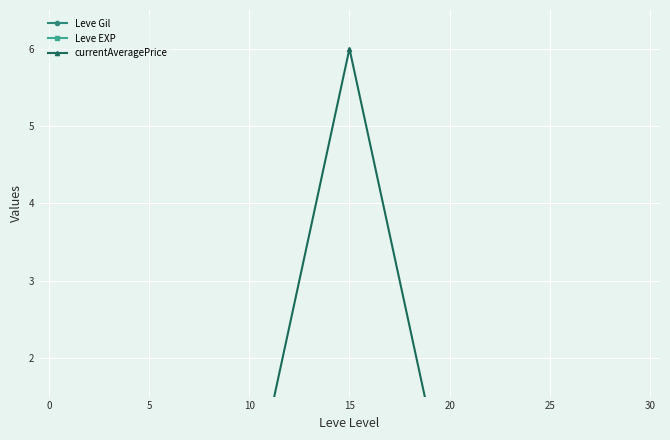

List the series in order of their peak value, lowest first.

Leve EXP, Leve Gil, currentAveragePrice